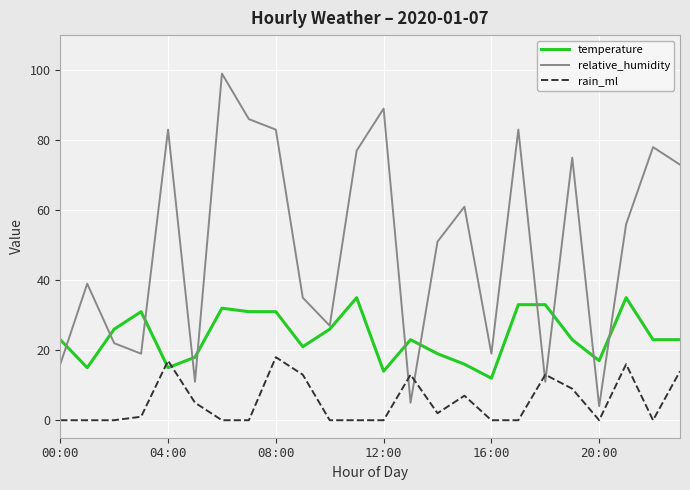

Which series ends up on top after the final intersection of rain_ml and temperature?

temperature